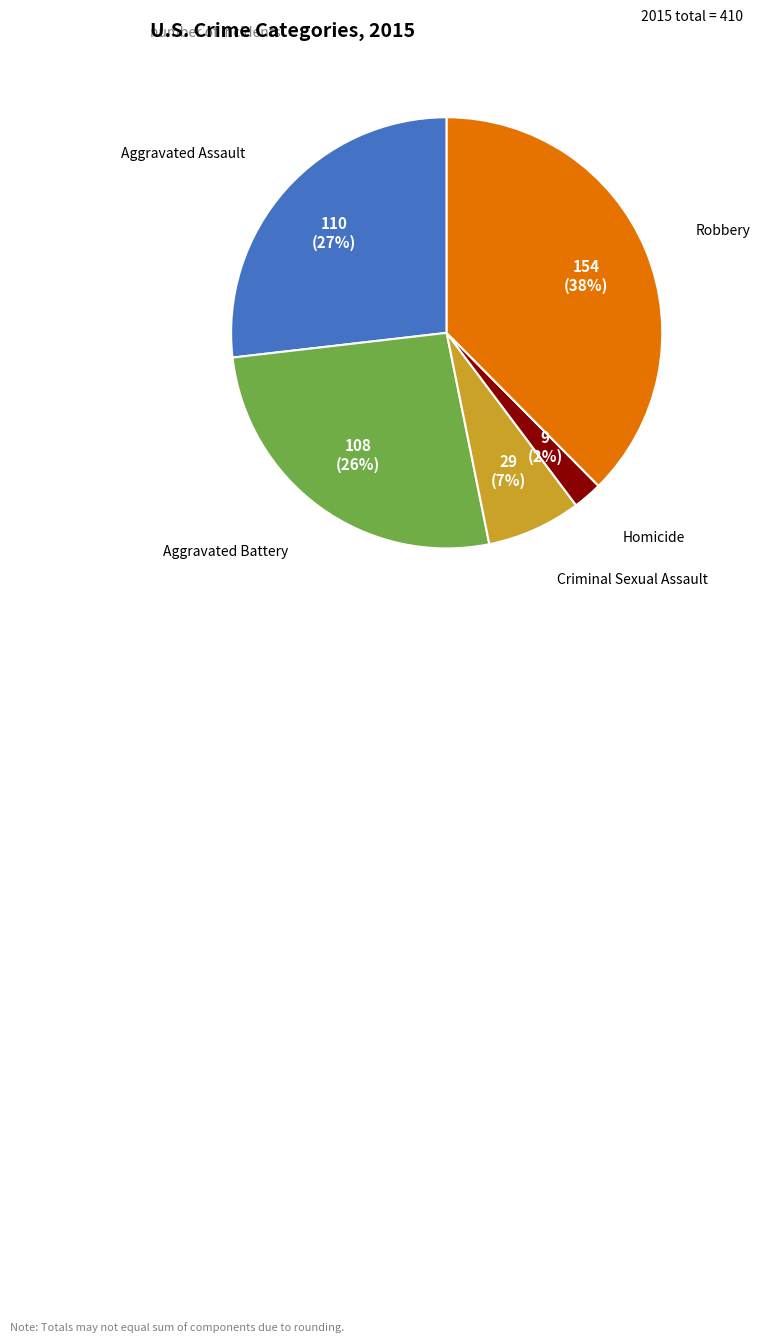

How many slices are in this pie chart?

5